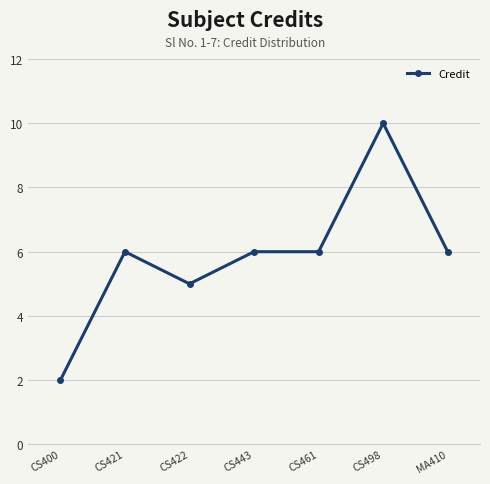

What is the difference between the maximum and minimum values?

8